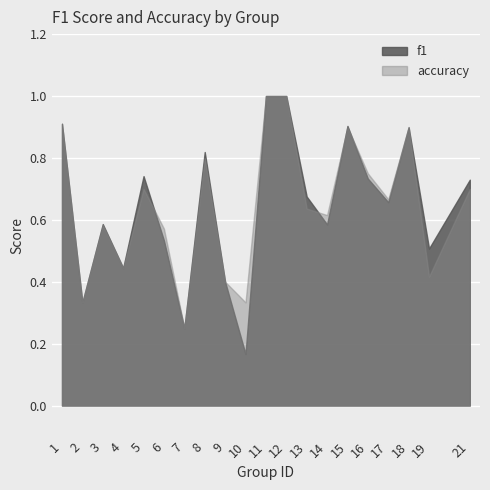

Reading left to right, transcribe all the data shown in this chart.

f1: 0.9	0.3	0.6	0.4	0.7	0.5	0.2	0.8	0.4	0.2	1.0	1.0	0.7	0.6	0.9	0.7	0.7	0.9	0.5	0.7
accuracy: 0.9	0.3	0.6	0.4	0.7	0.6	0.2	0.8	0.4	0.3	1.0	1.0	0.6	0.6	0.9	0.8	0.7	0.9	0.4	0.7